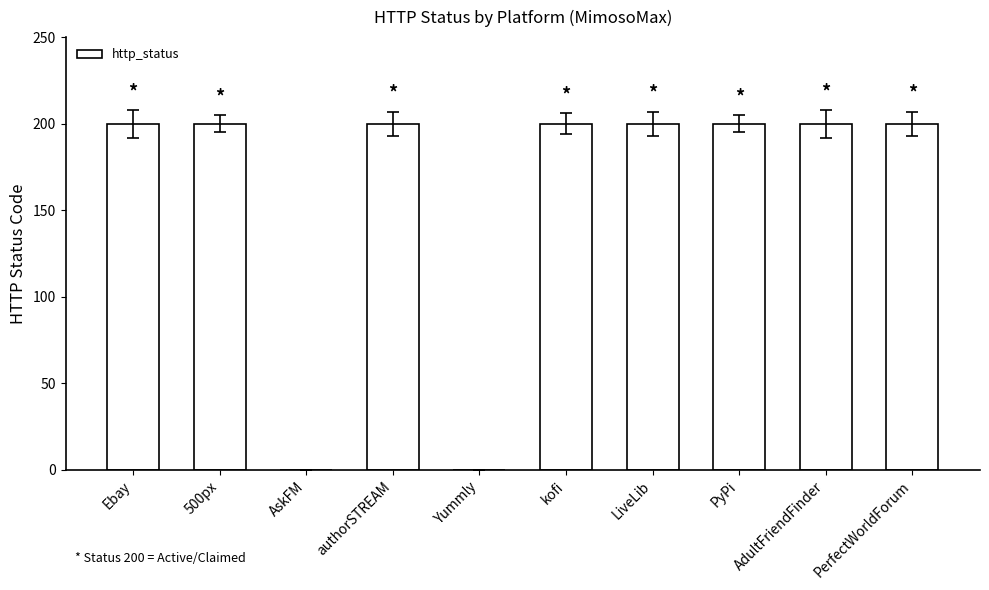

What is the approximate value at kofi?

200